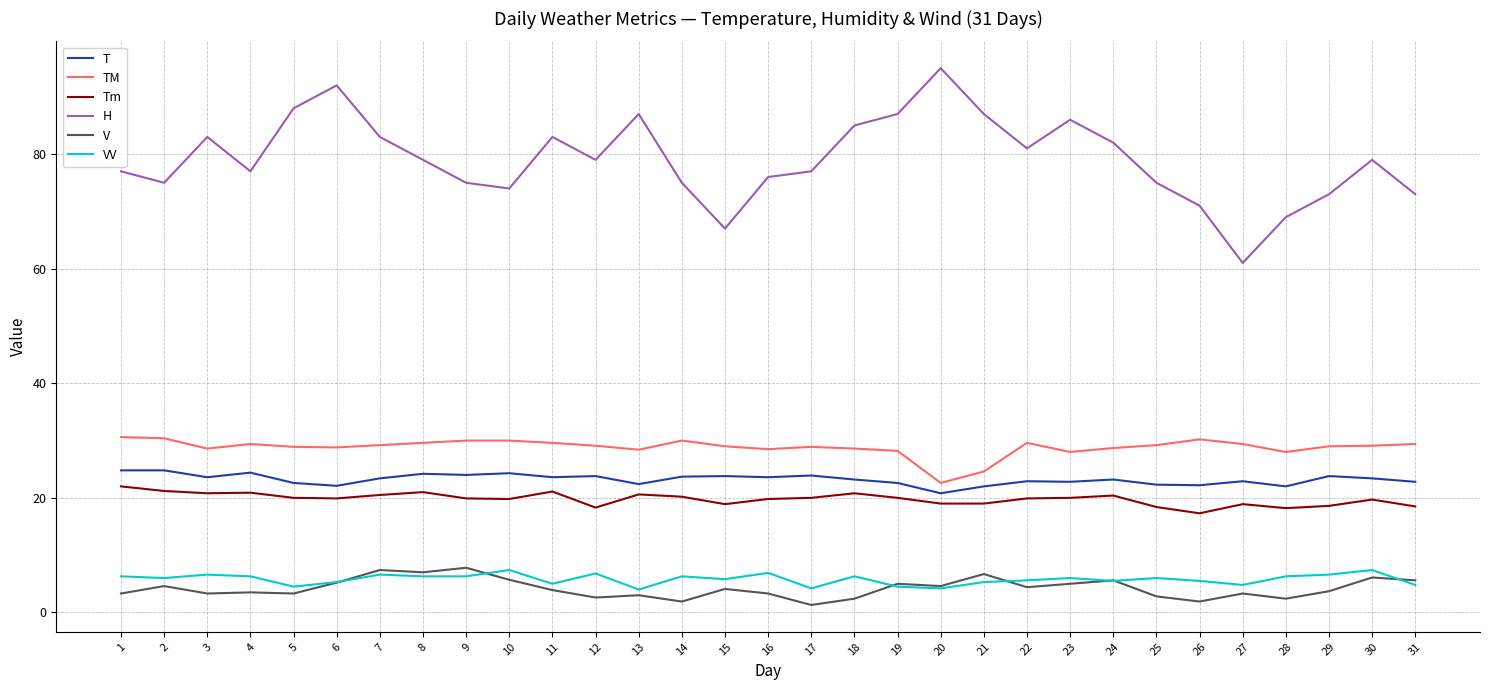

Is it true that T equals 22.0 at 28?

True